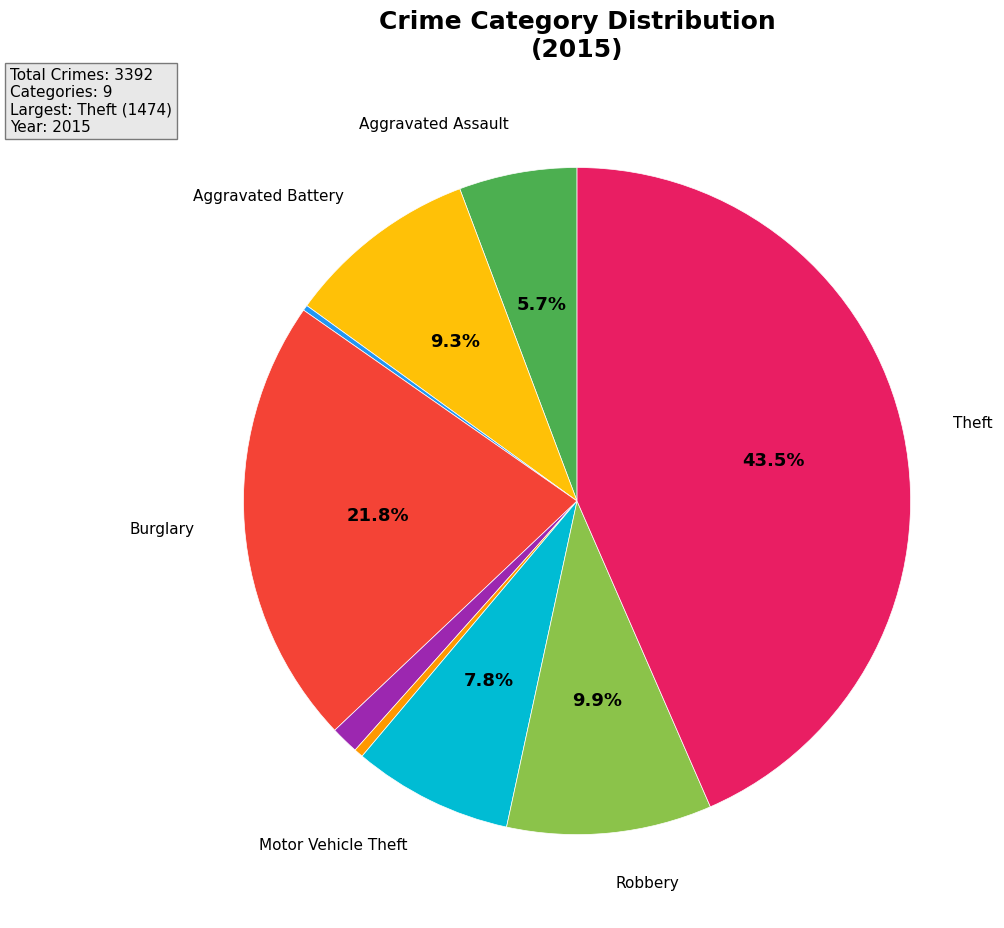

Does any single category account for the majority?

No